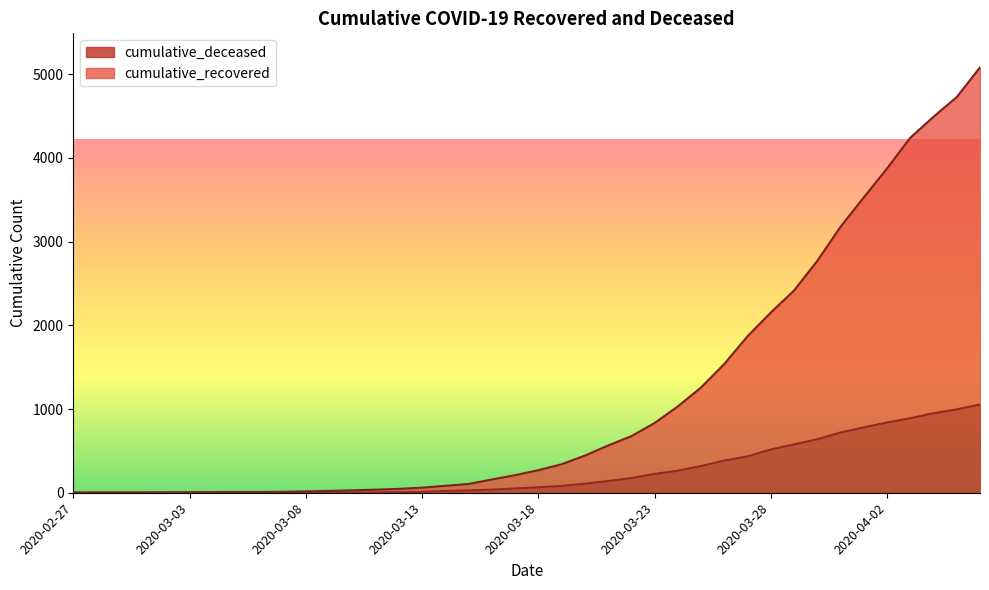

Reading left to right, list all the values displayed in this chart.

cumulative_recovered: 3	4	4	4	5	6	8	9	9	11	16	22	29	37	46	61	83	105	158	210	269	340	443	564	676	832	1031	1257	1538	1869	2152	2415	2769	3176	3527	3873	4240	4491	4726	5081
cumulative_deceased: 0	0	0	0	0	0	0	0	0	1	2	2	2	4	6	11	20	28	37	51	65	82	108	140	175	225	263	319	384	435	517	578	639	720	781	839	890	950	996	1054